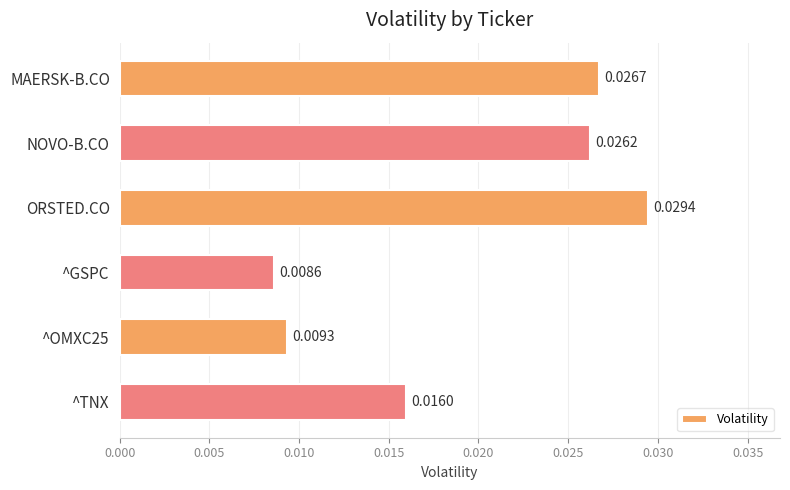

Between MAERSK-B.CO and ^GSPC, which is larger?

MAERSK-B.CO